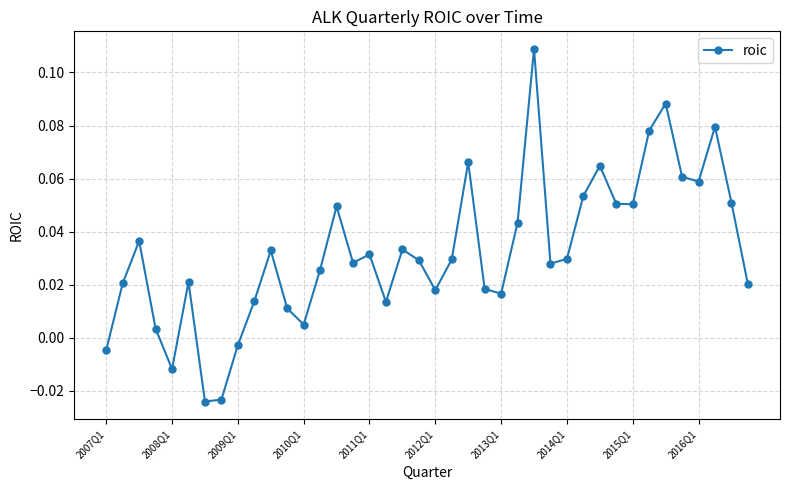

How many points are lower than both their immediate neighbors (excluding endpoints)?

10